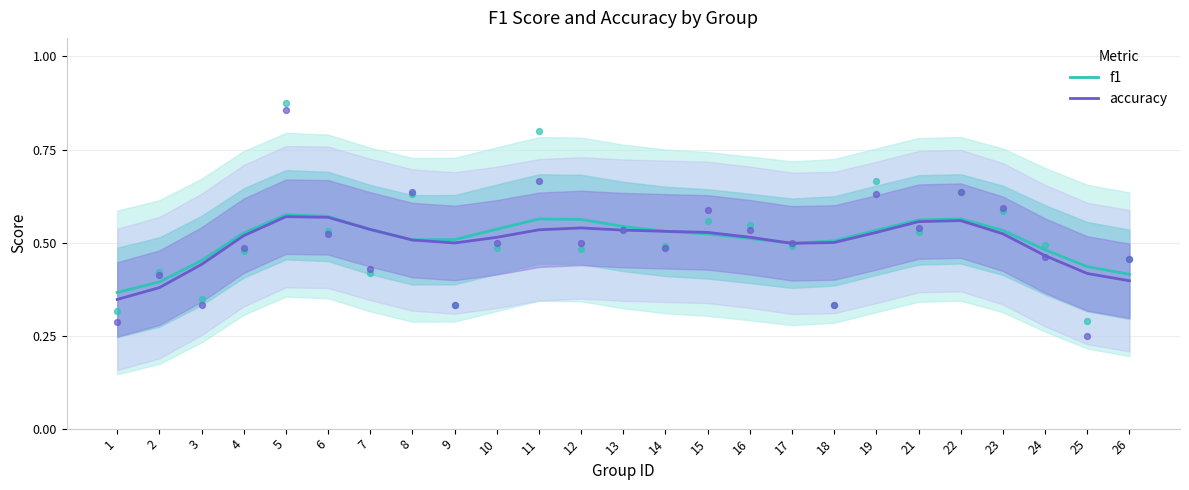

What is the total value across all series at 25?

0.9